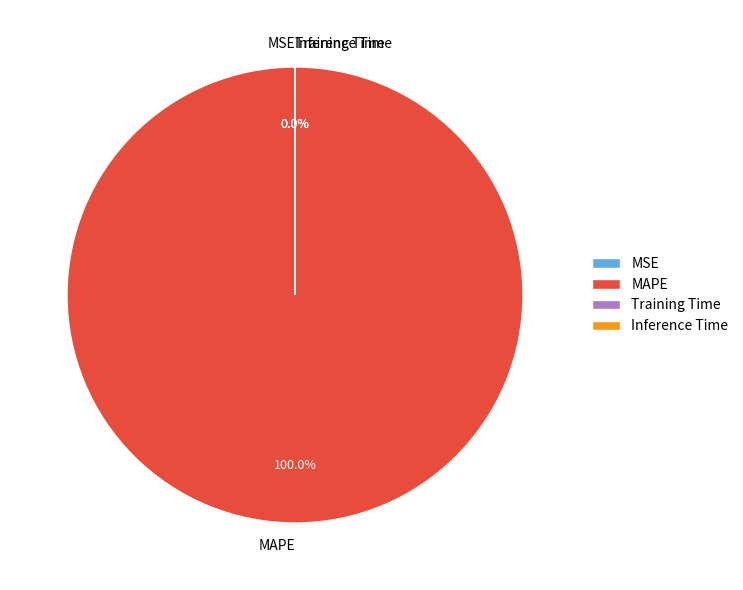

What is the majority slice?

MAPE